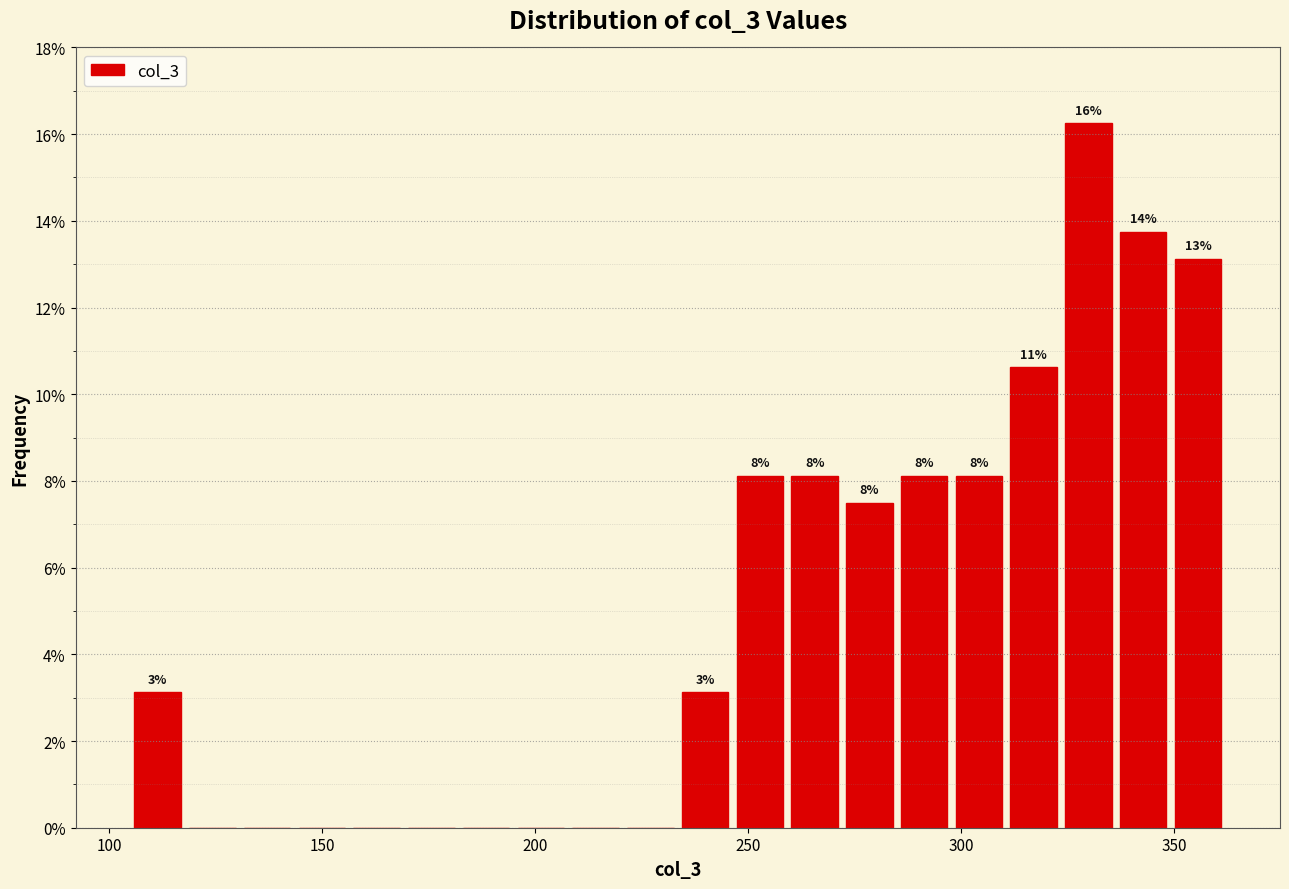

Around what value on the x-axis is the tallest bar? Give the approximate position of its centre, as read against the axis.

330